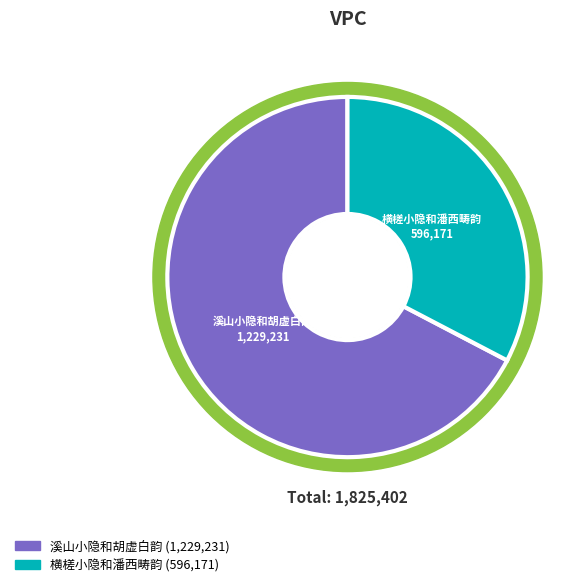

How much of the chart is everything except 横槎小隐和潘西畴韵?

67.3%